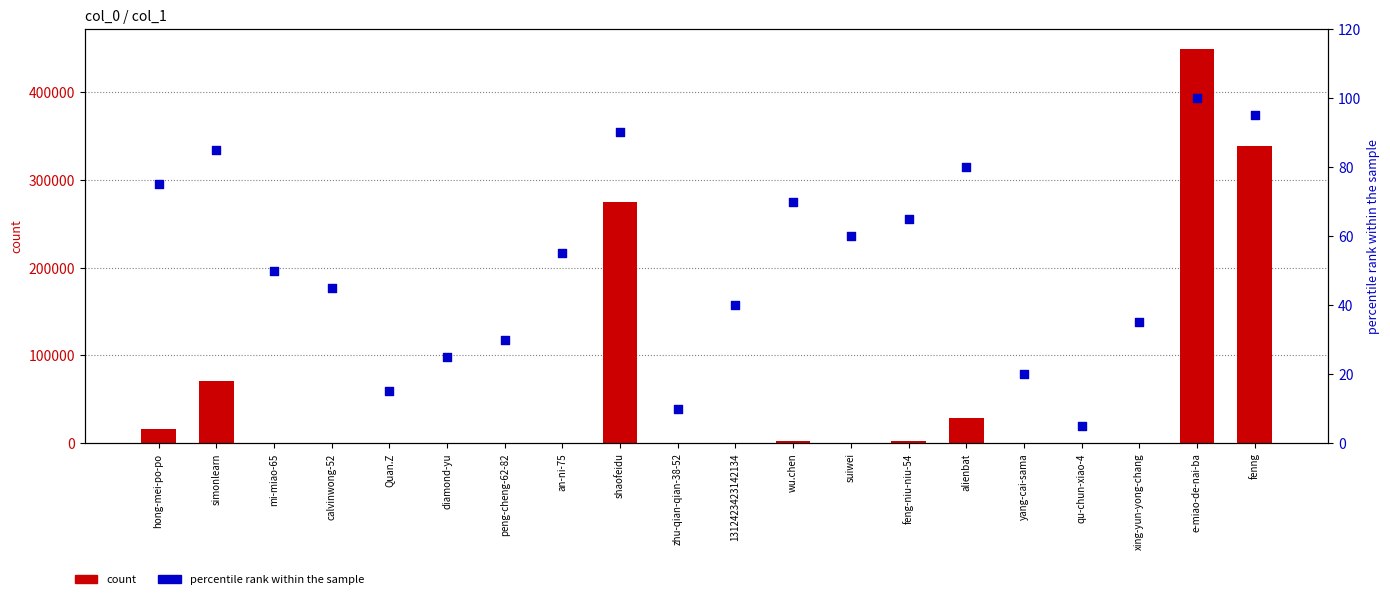

Which series has the largest total across all categories?

count